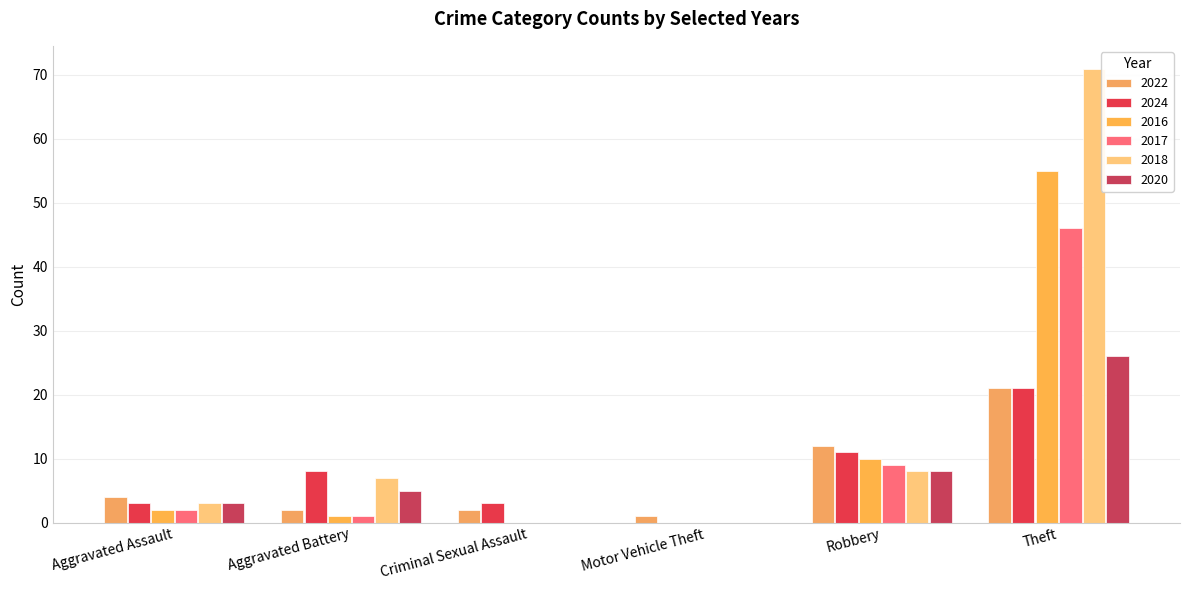

What is the greatest value displayed?

71